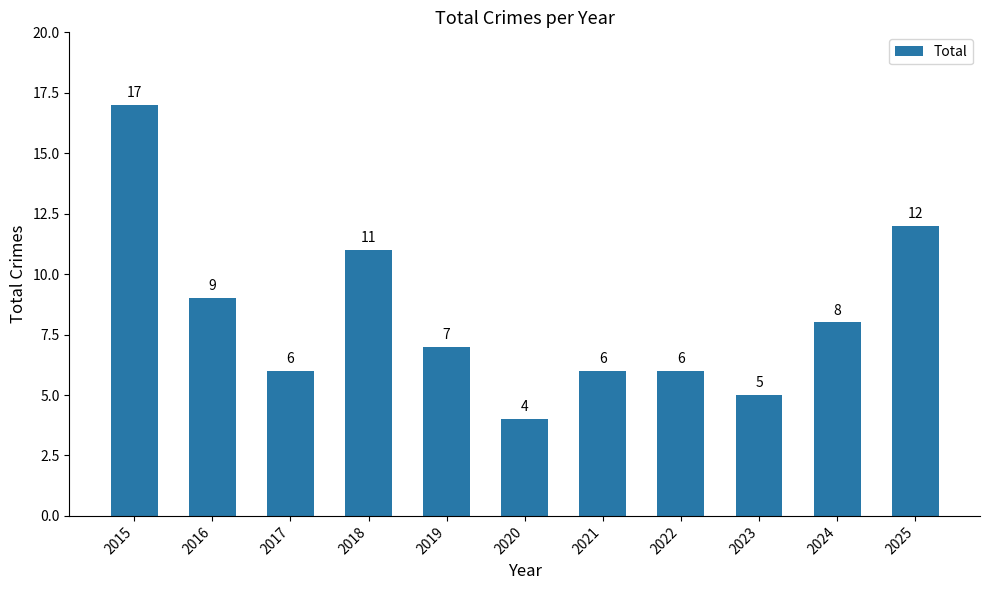

Is it true that the value at 2021 is 6?

True